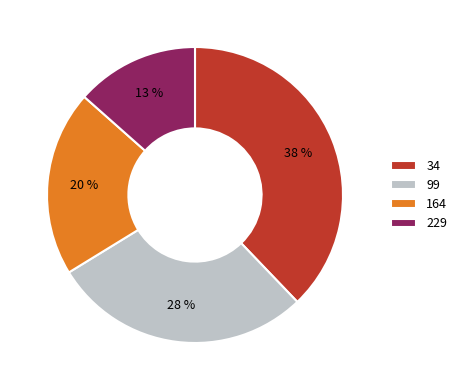

Do 34 and 229 together represent more than half of the pie?

Yes